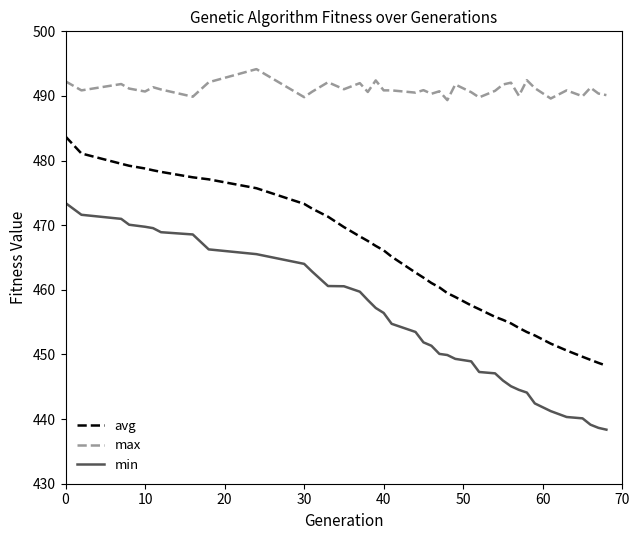

Which series has the largest total across all categories?

max